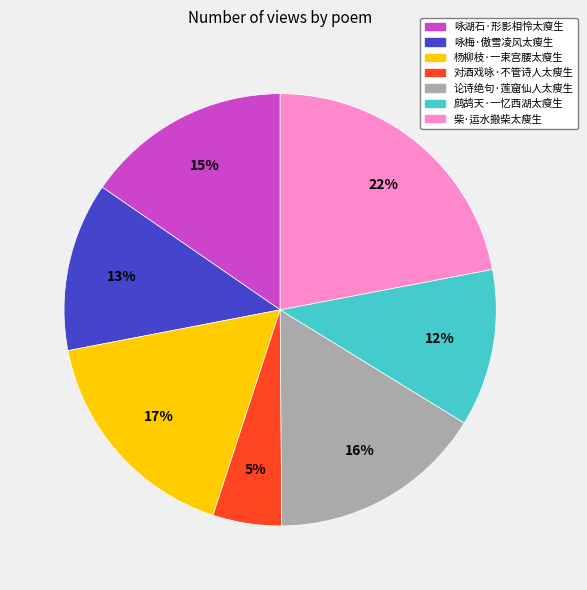

What percentage is the 杨柳枝·一束宫腰太瘦生 slice, to the nearest percent?

17%